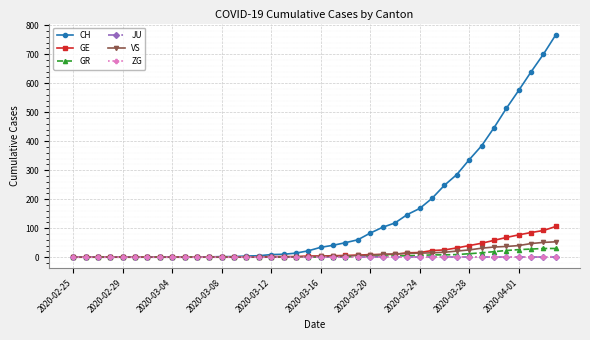

What is the greatest value displayed?

767